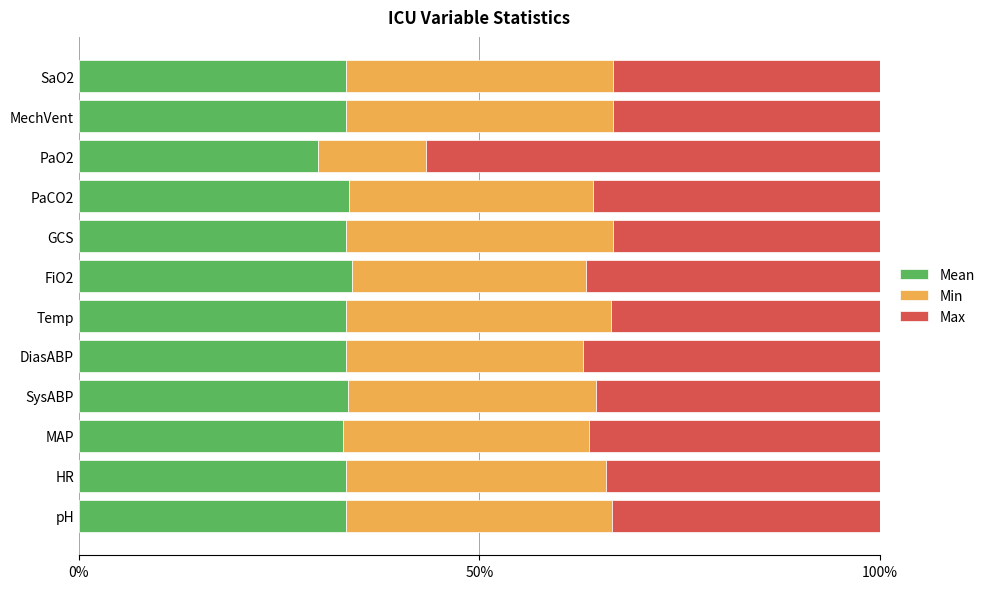

What is the minimum value for Mean?

29.9